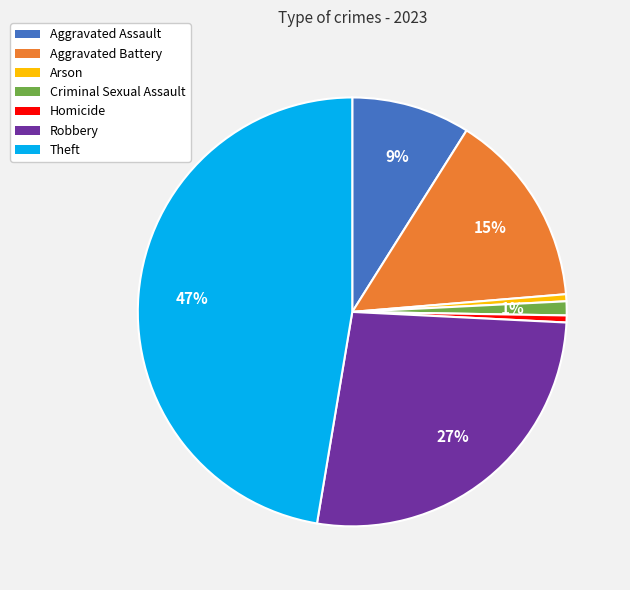

To the nearest percent, what is the average slice percentage?

14%